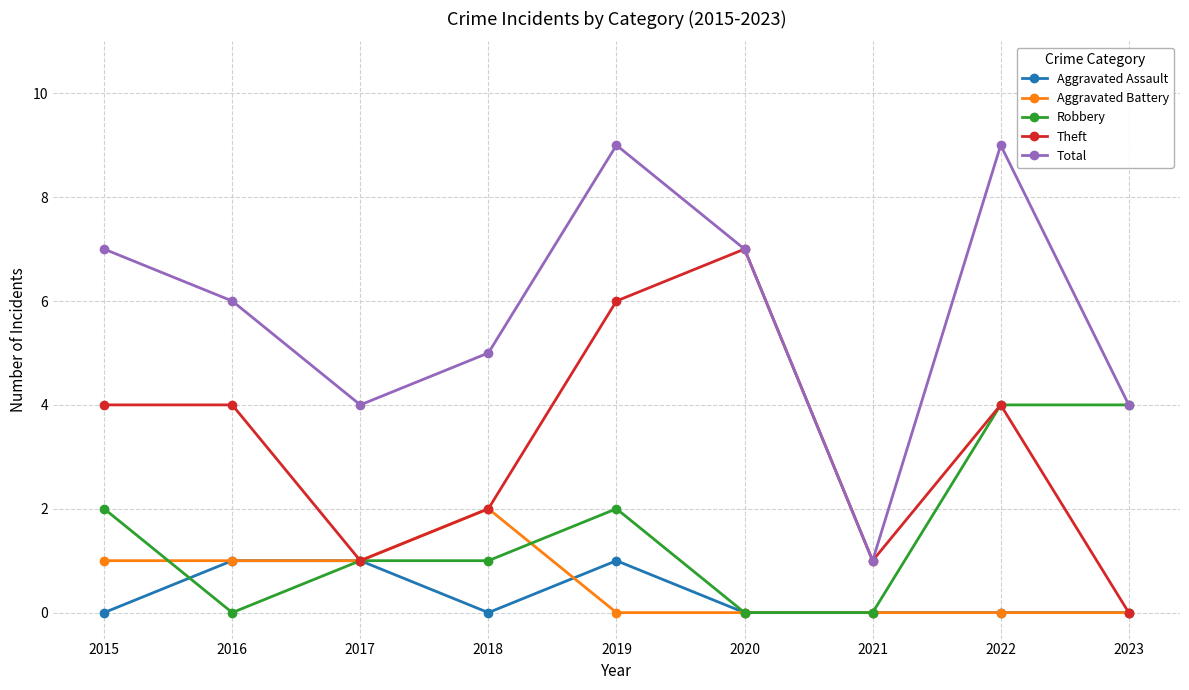

Which series changed the most between 2015 and 2021?

Total